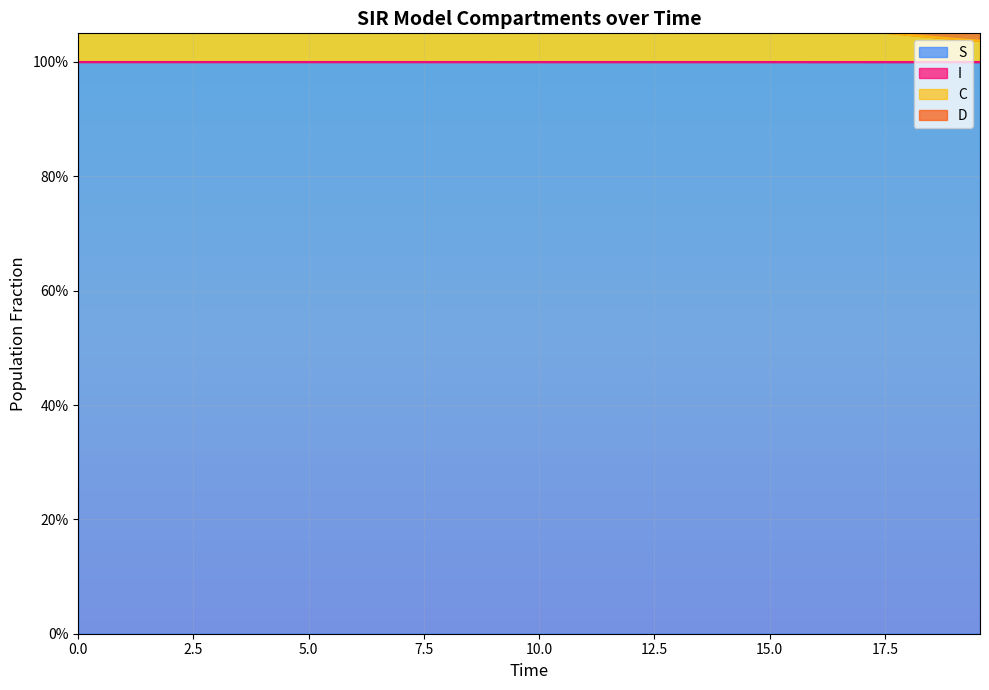

The value of S at 19.565217391304348 is 1.5. True or false?

False